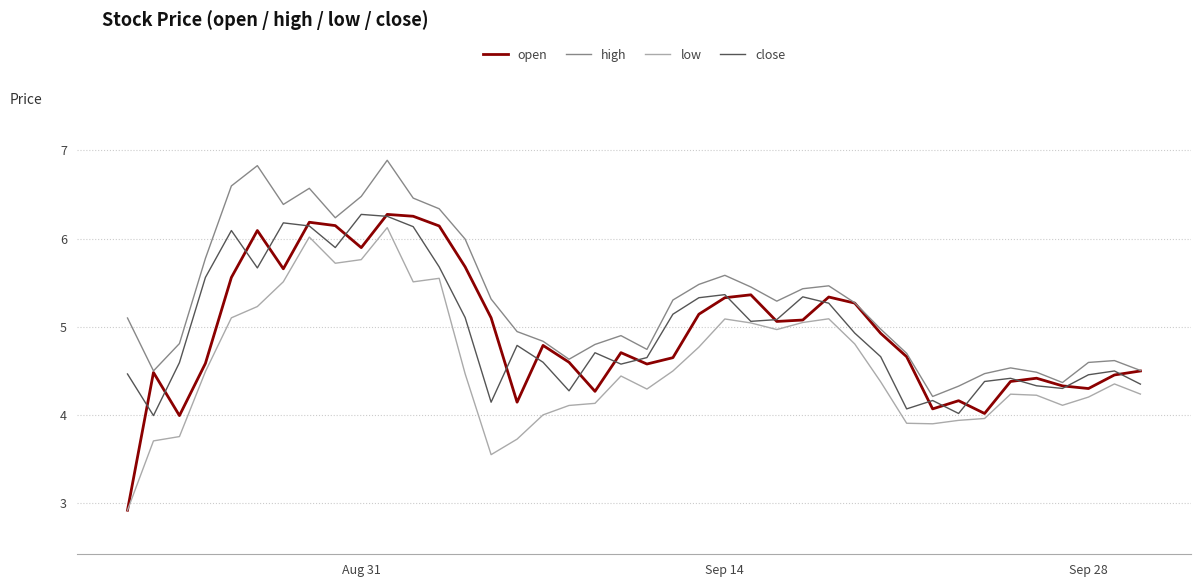

What is the smallest value displayed?

2.9